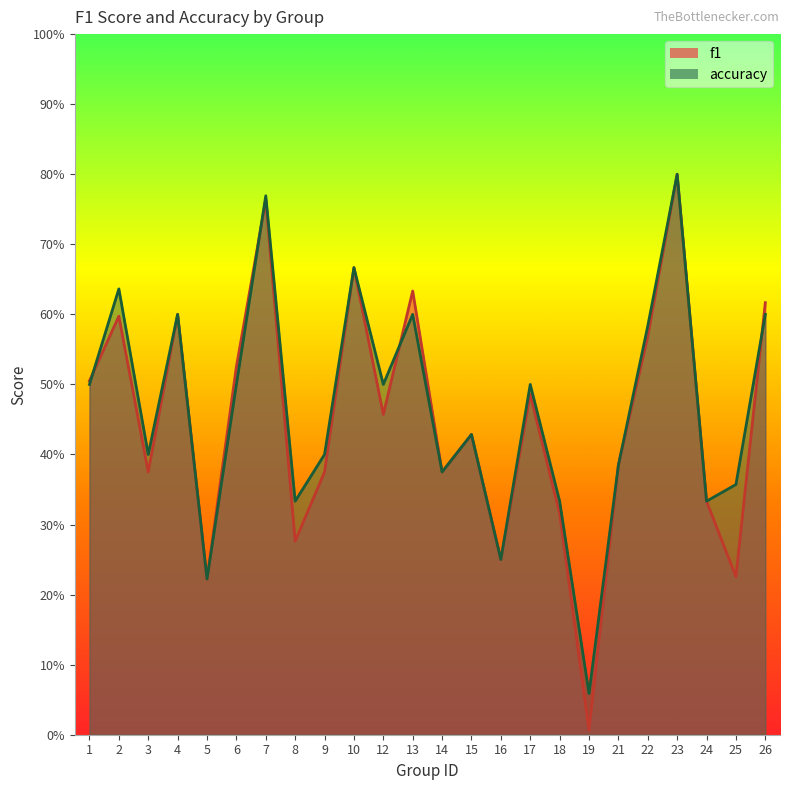

Between 15 and 4, which is larger?

4